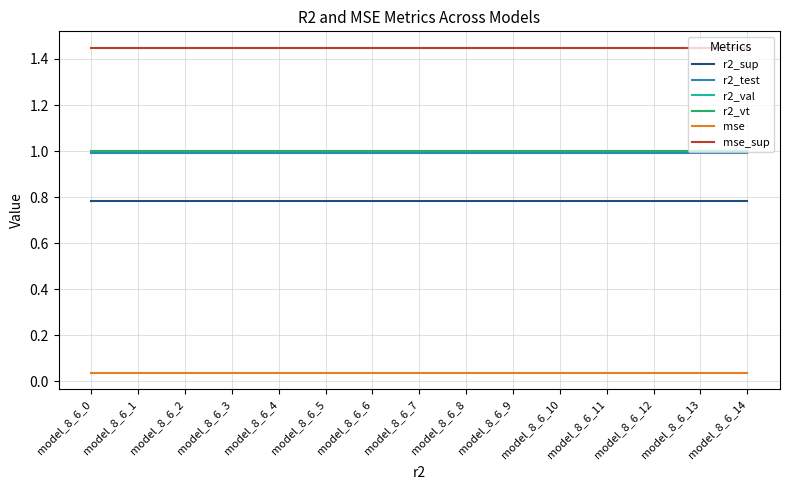

The value of mse_sup at model_8_6_5 is 0.5. True or false?

False